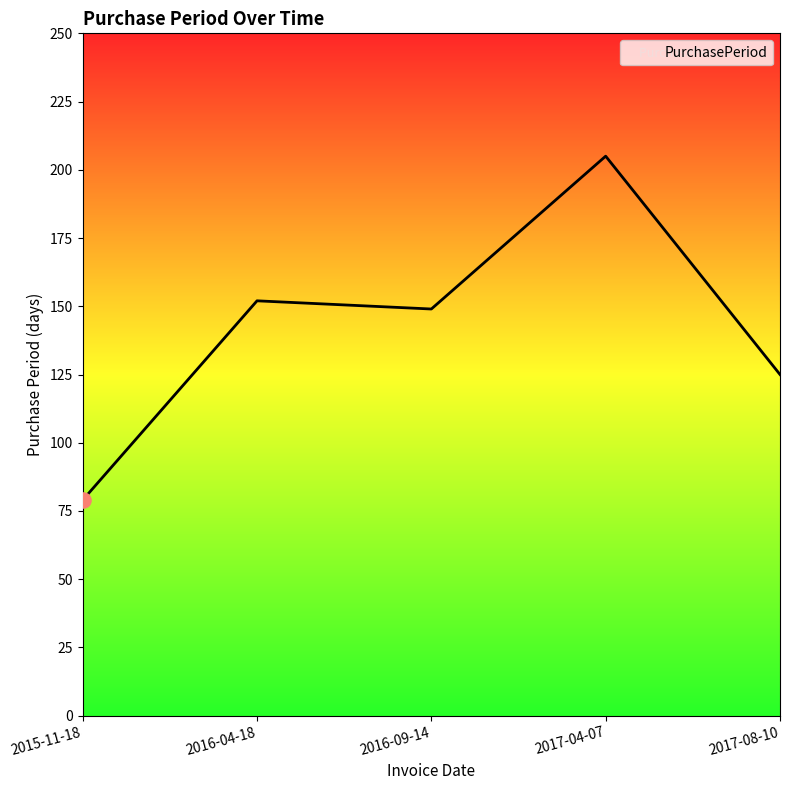

What is the change in value from 2015-11-18 to 2017-04-07?

+126